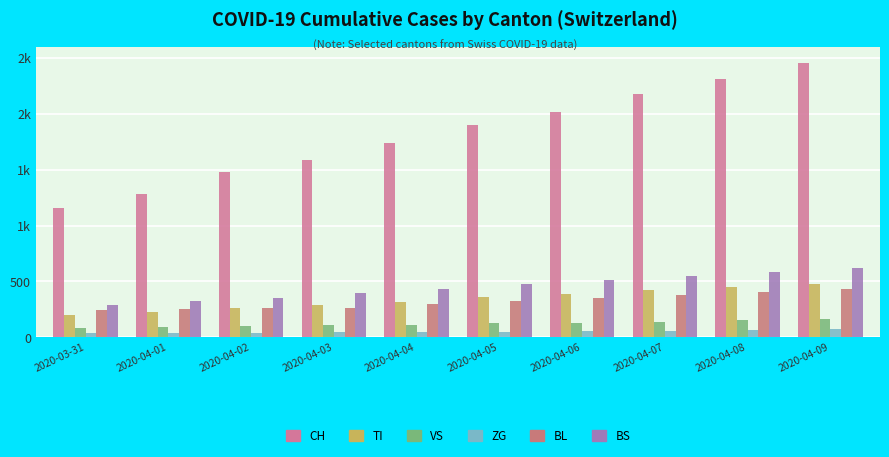

What is the label of the 4th bar from the right?

2020-04-06